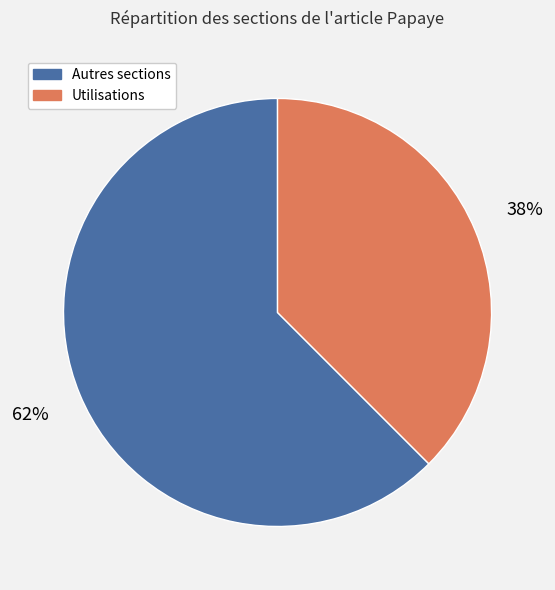

Rank the categories by value from lowest to highest.

Utilisations, Autres sections